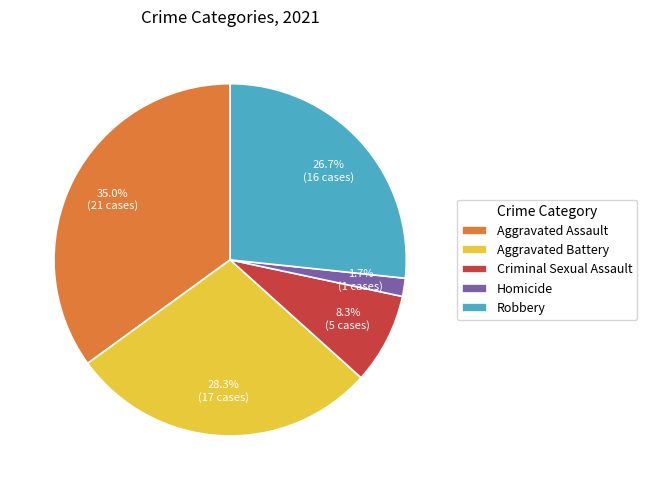

Is it true that Aggravated Battery is 28% of the pie?

True